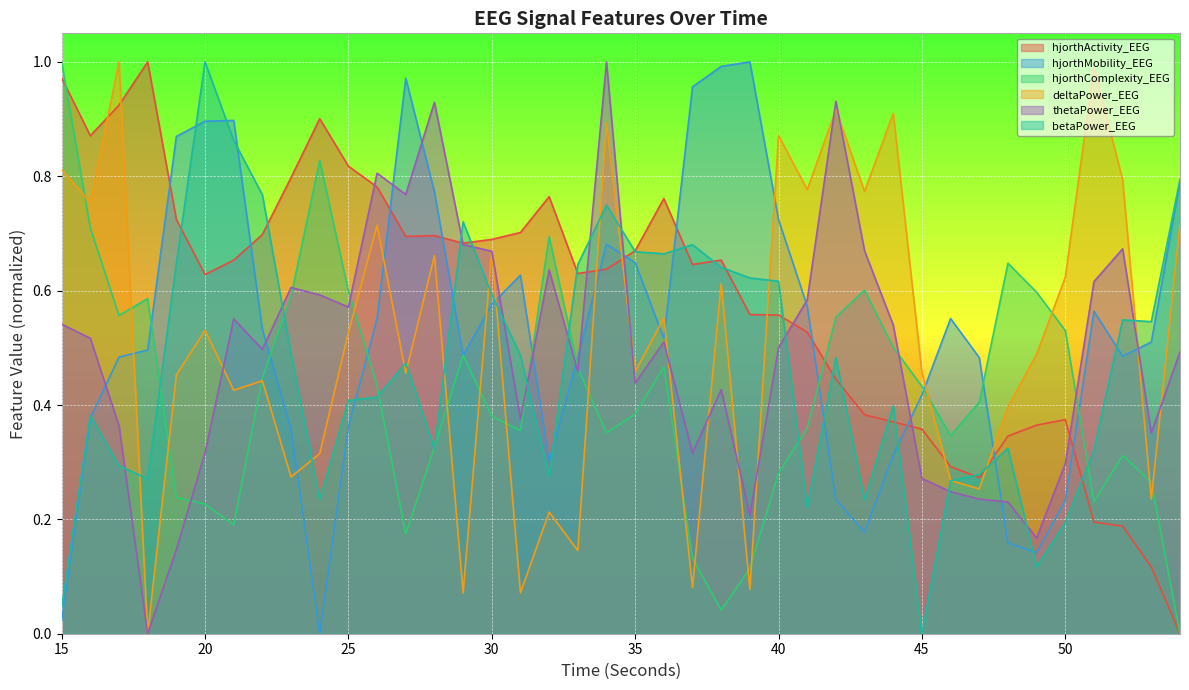

Reading left to right, transcribe all the data shown in this chart.

hjorthActivity_EEG: 15=1.0	16=0.9	17=0.9	18=1.0	19=0.7	20=0.6	21=0.7	22=0.7	23=0.8	24=0.9	25=0.8	26=0.8	27=0.7	28=0.7	29=0.7	30=0.7	31=0.7	32=0.8	33=0.6	34=0.6	35=0.7	36=0.8	37=0.6	38=0.7	39=0.6	40=0.6	41=0.5	42=0.4	43=0.4	44=0.4	45=0.4	46=0.3	47=0.3	48=0.3	49=0.4	50=0.4	51=0.2	52=0.2	53=0.1	54=0.0
hjorthMobility_EEG: 15=0.0	16=0.4	17=0.5	18=0.5	19=0.9	20=0.9	21=0.9	22=0.5	23=0.4	24=0.0	25=0.4	26=0.6	27=1.0	28=0.8	29=0.5	30=0.6	31=0.6	32=0.3	33=0.5	34=0.7	35=0.6	36=0.5	37=1.0	38=1.0	39=1.0	40=0.7	41=0.6	42=0.2	43=0.2	44=0.3	45=0.4	46=0.6	47=0.5	48=0.2	49=0.1	50=0.2	51=0.6	52=0.5	53=0.5	54=0.8
hjorthComplexity_EEG: 15=1.0	16=0.7	17=0.6	18=0.6	19=0.2	20=0.2	21=0.2	22=0.4	23=0.6	24=0.8	25=0.6	26=0.4	27=0.2	28=0.3	29=0.5	30=0.4	31=0.4	32=0.7	33=0.5	34=0.4	35=0.4	36=0.5	37=0.1	38=0.0	39=0.1	40=0.3	41=0.4	42=0.6	43=0.6	44=0.5	45=0.4	46=0.3	47=0.4	48=0.6	49=0.6	50=0.5	51=0.2	52=0.3	53=0.3	54=0.0
deltaPower_EEG: 15=0.8	16=0.8	17=1.0	18=0.0	19=0.5	20=0.5	21=0.4	22=0.4	23=0.3	24=0.3	25=0.5	26=0.7	27=0.5	28=0.7	29=0.1	30=0.7	31=0.1	32=0.2	33=0.1	34=0.9	35=0.5	36=0.6	37=0.1	38=0.6	39=0.1	40=0.9	41=0.8	42=0.9	43=0.8	44=0.9	45=0.5	46=0.3	47=0.3	48=0.4	49=0.5	50=0.6	51=1.0	52=0.8	53=0.2	54=0.7
thetaPower_EEG: 15=0.5	16=0.5	17=0.4	18=0.0	19=0.1	20=0.3	21=0.6	22=0.5	23=0.6	24=0.6	25=0.6	26=0.8	27=0.8	28=0.9	29=0.7	30=0.7	31=0.4	32=0.6	33=0.5	34=1.0	35=0.4	36=0.5	37=0.3	38=0.4	39=0.2	40=0.5	41=0.6	42=0.9	43=0.7	44=0.5	45=0.3	46=0.2	47=0.2	48=0.2	49=0.2	50=0.3	51=0.6	52=0.7	53=0.4	54=0.5
betaPower_EEG: 15=0.0	16=0.4	17=0.3	18=0.3	19=0.6	20=1.0	21=0.9	22=0.8	23=0.5	24=0.2	25=0.4	26=0.4	27=0.5	28=0.3	29=0.7	30=0.6	31=0.5	32=0.3	33=0.6	34=0.7	35=0.7	36=0.7	37=0.7	38=0.6	39=0.6	40=0.6	41=0.2	42=0.5	43=0.2	44=0.4	45=0.0	46=0.3	47=0.3	48=0.3	49=0.1	50=0.2	51=0.3	52=0.5	53=0.5	54=0.8